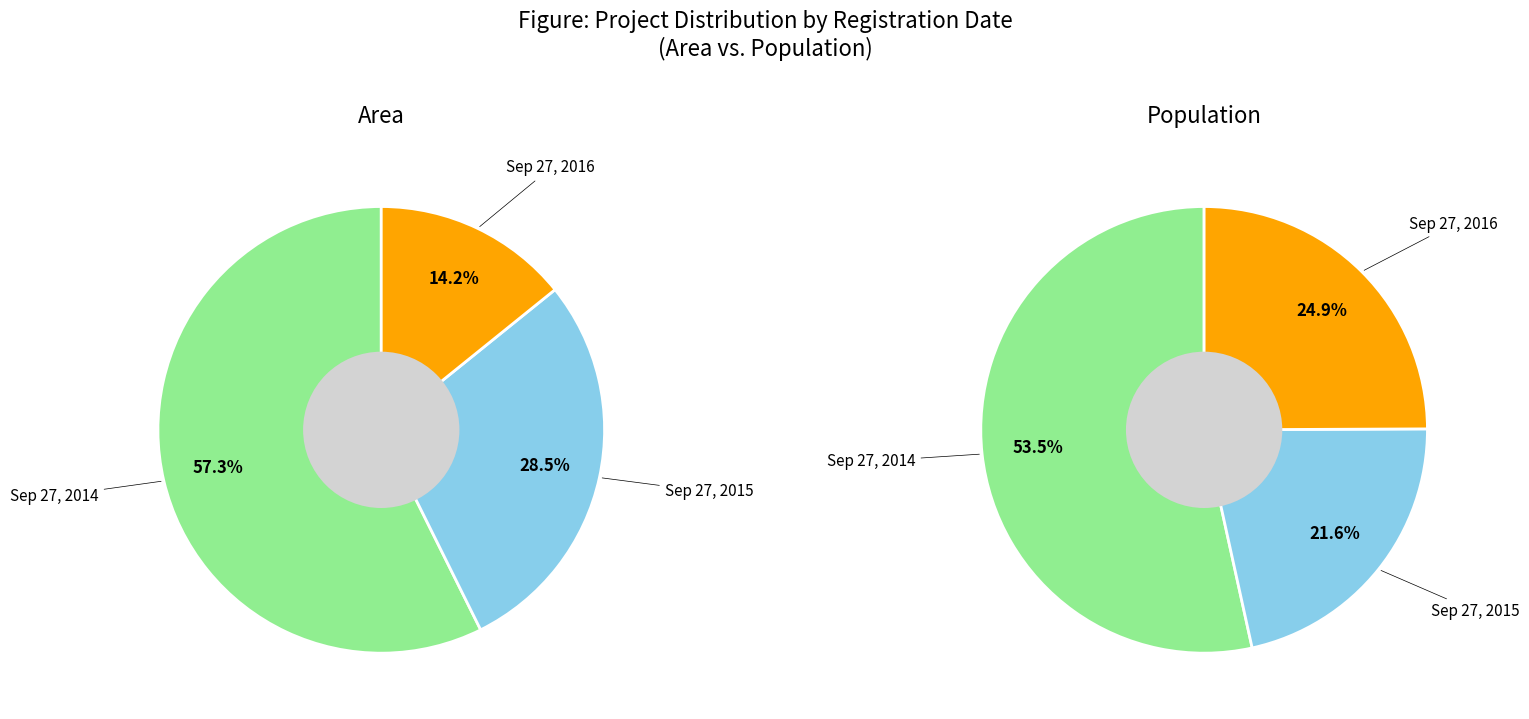

Is Sep 27, 2014 the majority of the pie?

Yes